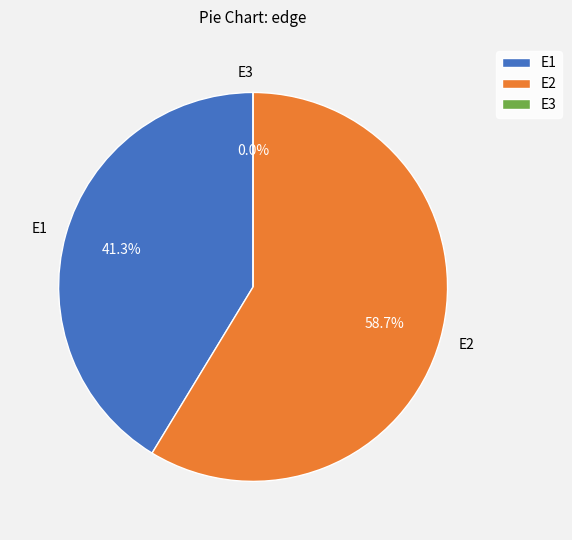

Does any single category account for the majority?

Yes